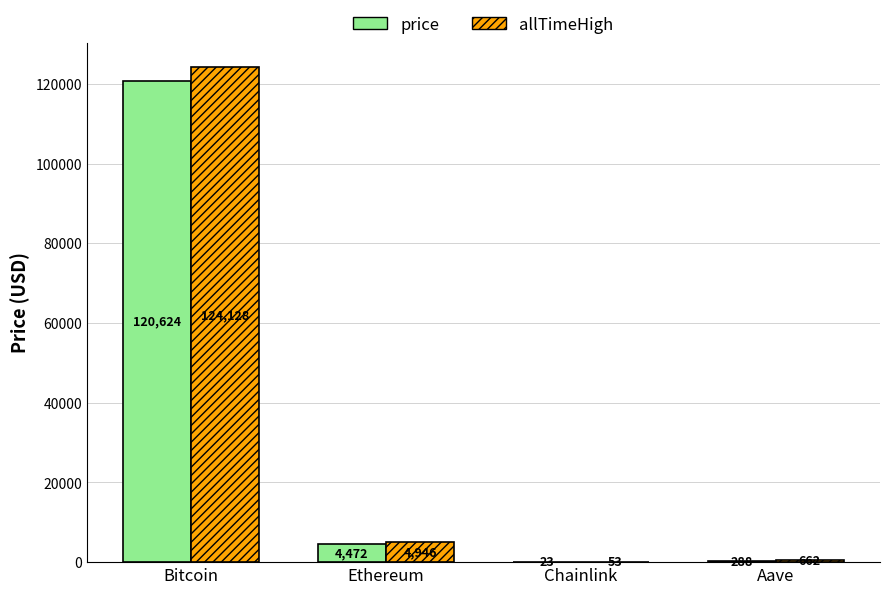

What is the difference between the price values at Chainlink and Ethereum?

4448.8